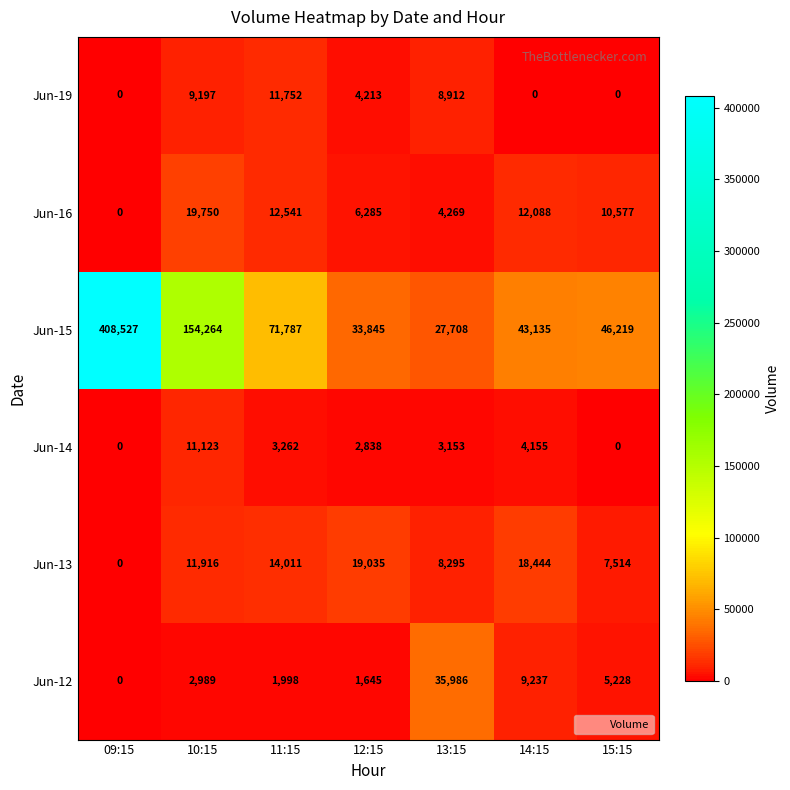

How many series are shown in this chart?

6